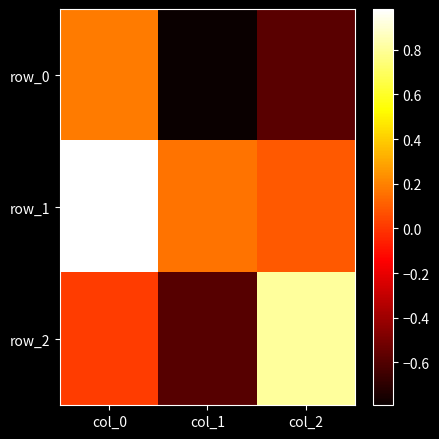

The row_1 series shows 0.0 at col_1. True or false?

False